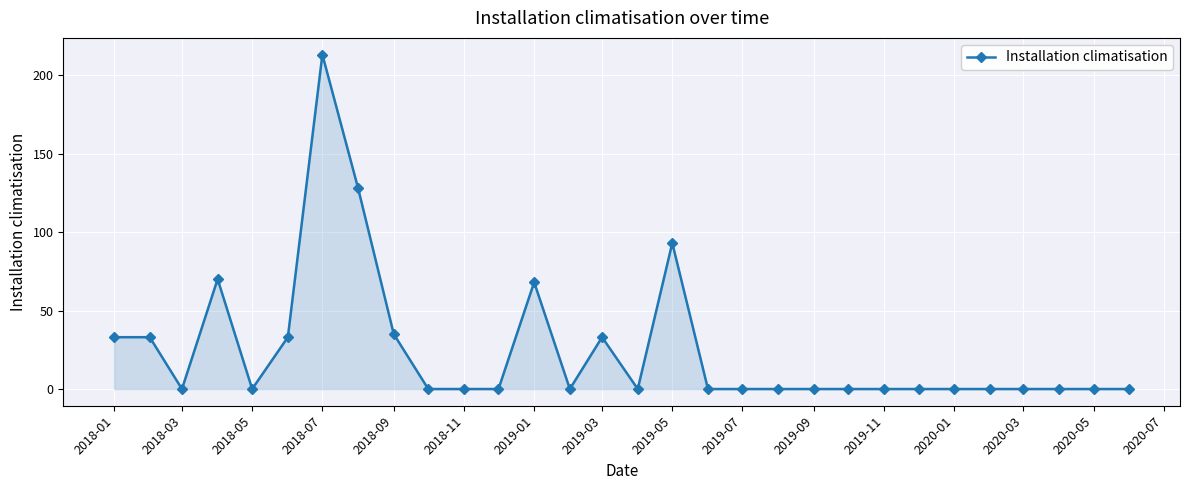

True or false: the data has more than 1 interior local peaks.

True